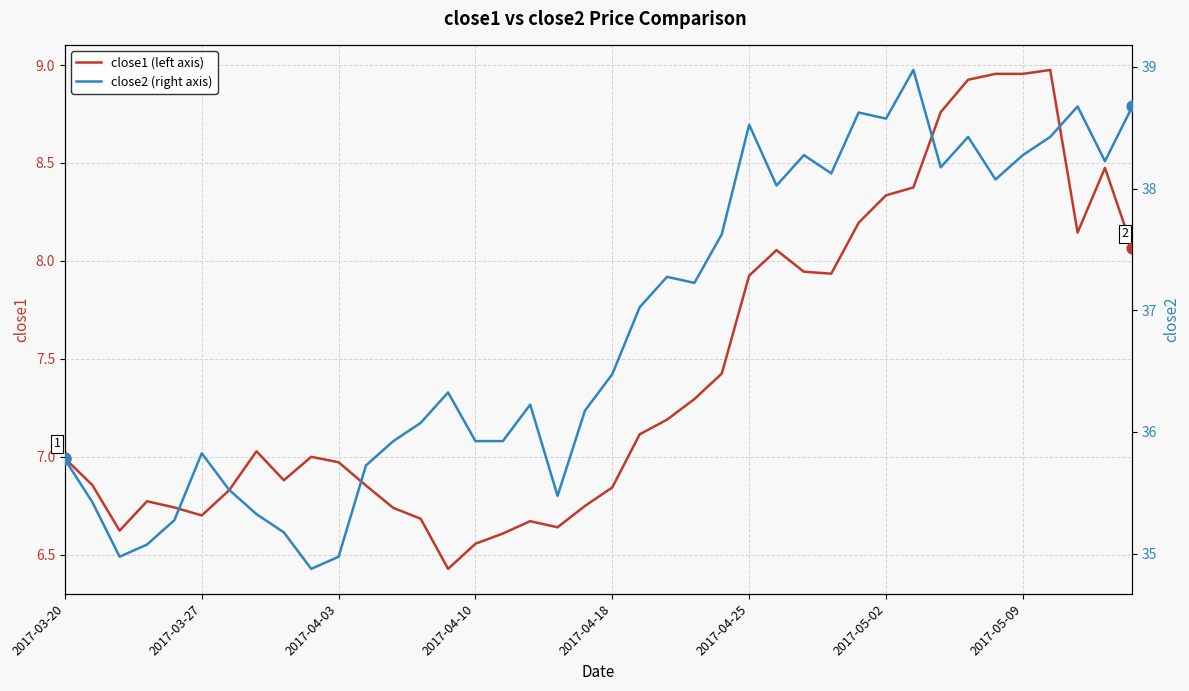

What is the total value across all series at 19?

42.9